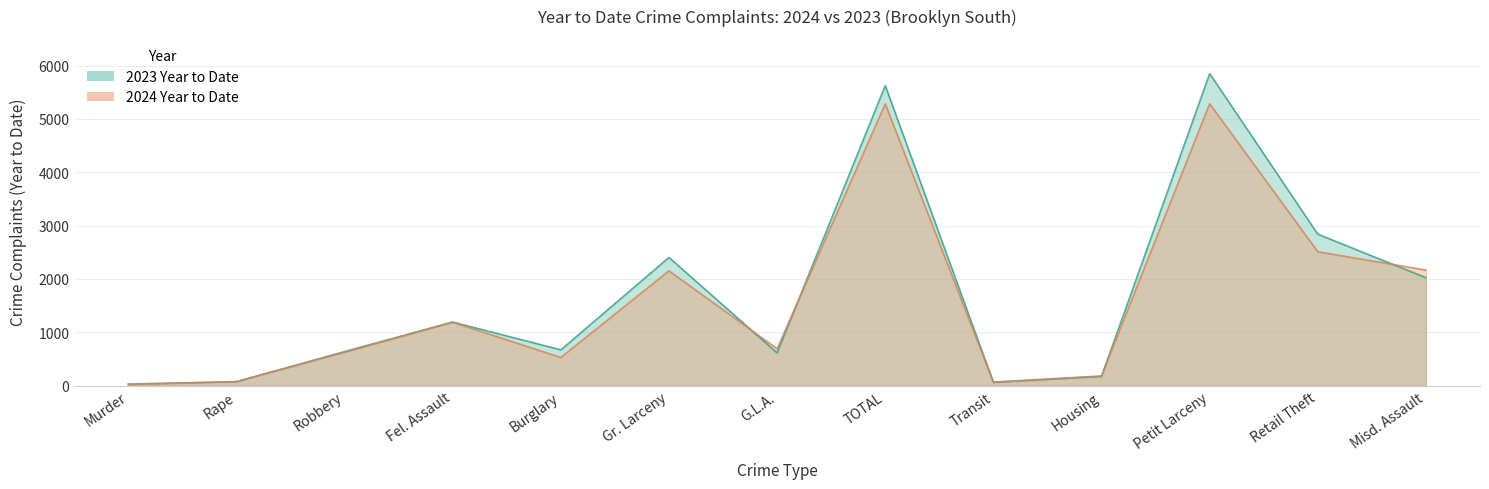

Rank the categories by 2023 Year to Date value from lowest to highest.

Murder, Transit, Rape, Housing, G.L.A., Robbery, Burglary, Fel. Assault, Misd. Assault, Gr. Larceny, Retail Theft, TOTAL, Petit Larceny